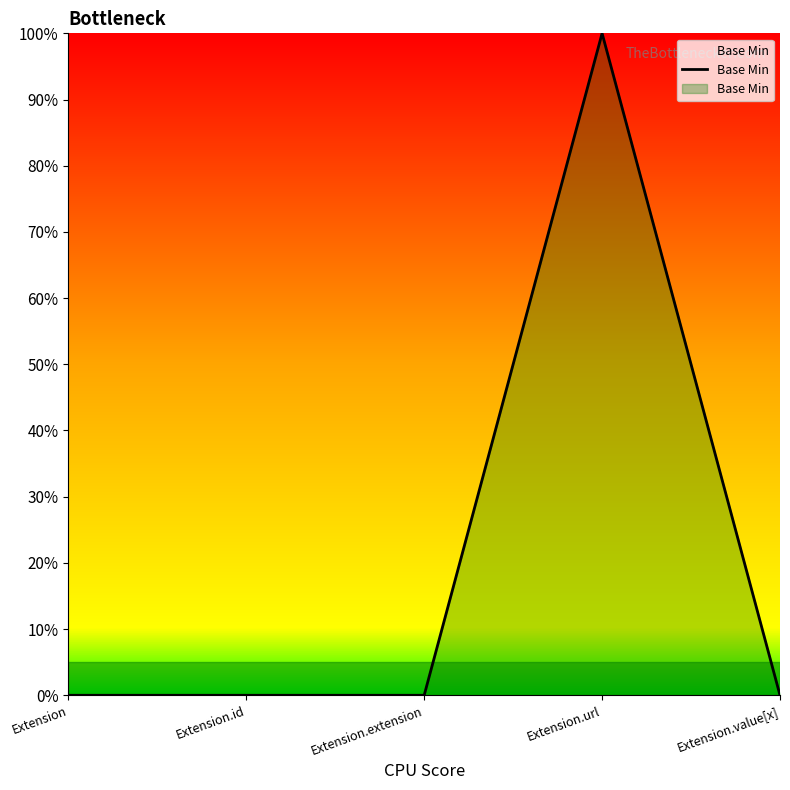

List the labels in order of value, largest first.

Extension.url, Extension, Extension.id, Extension.extension, Extension.value[x]